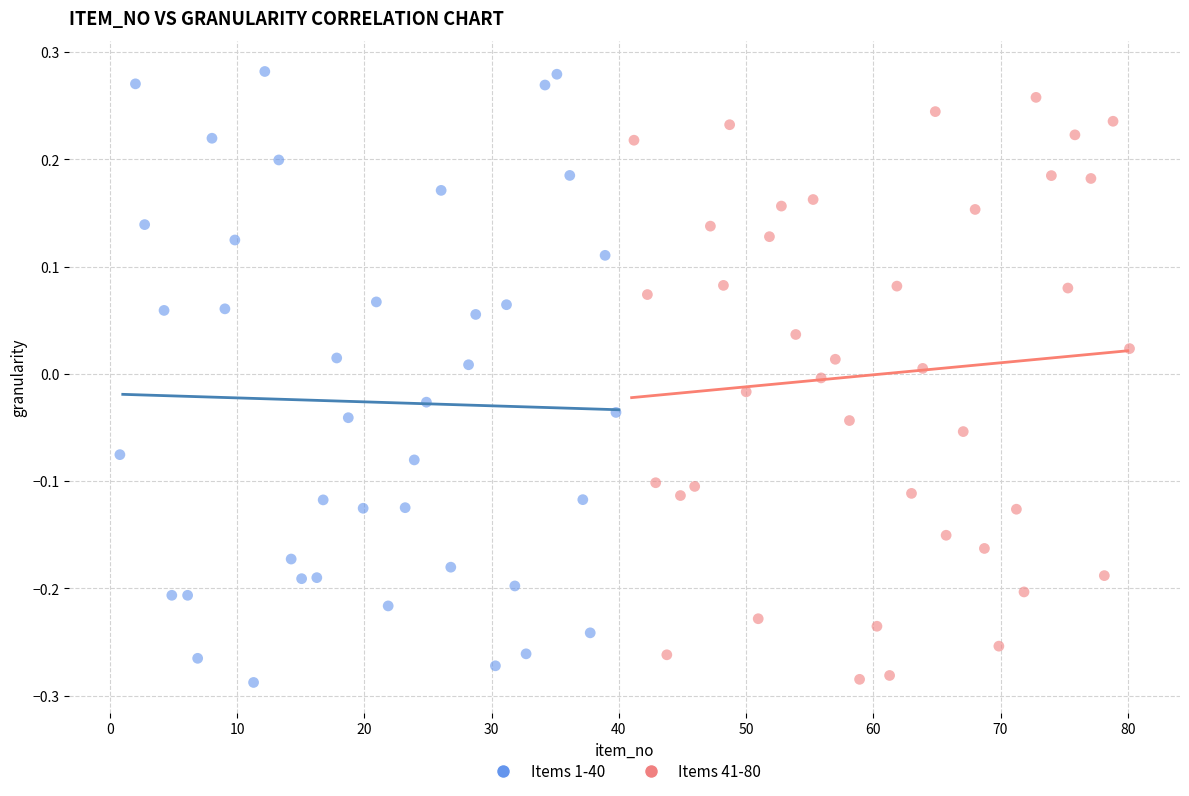

What are all the series names shown in the legend?

Items 1-40, Items 41-80